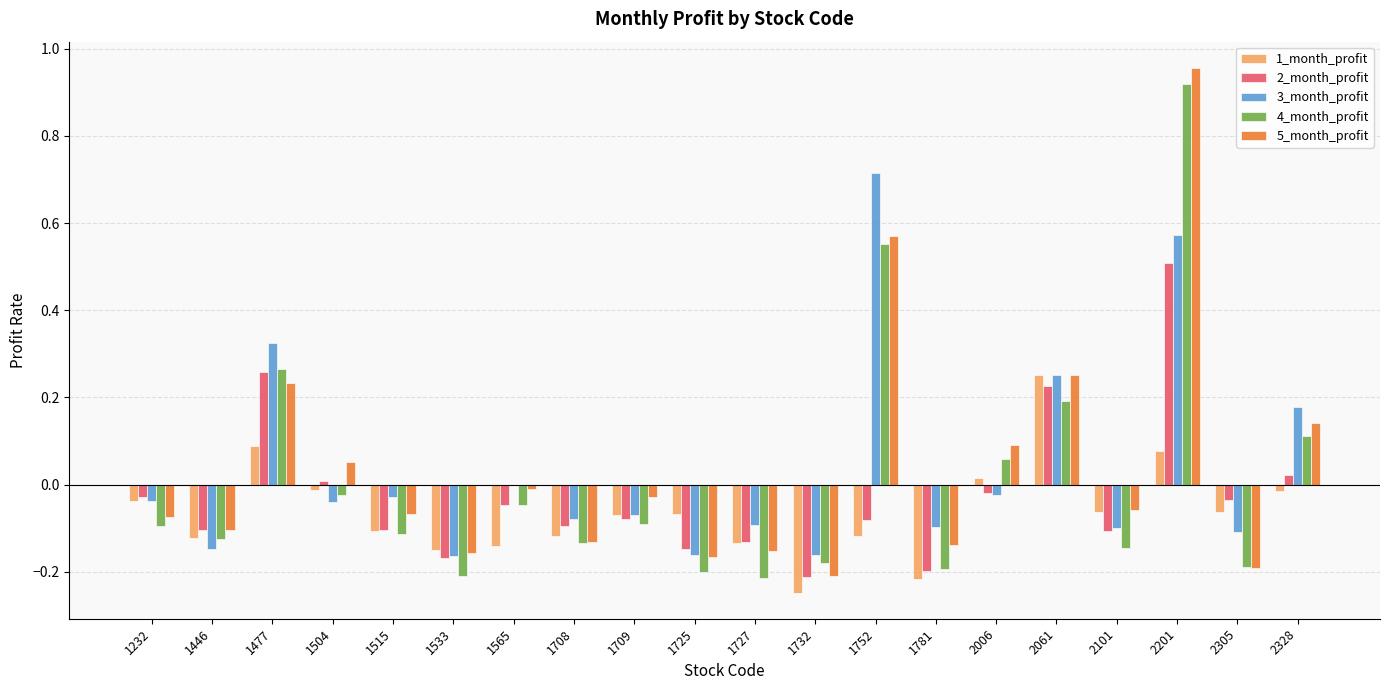

How many distinct data groups are displayed?

5